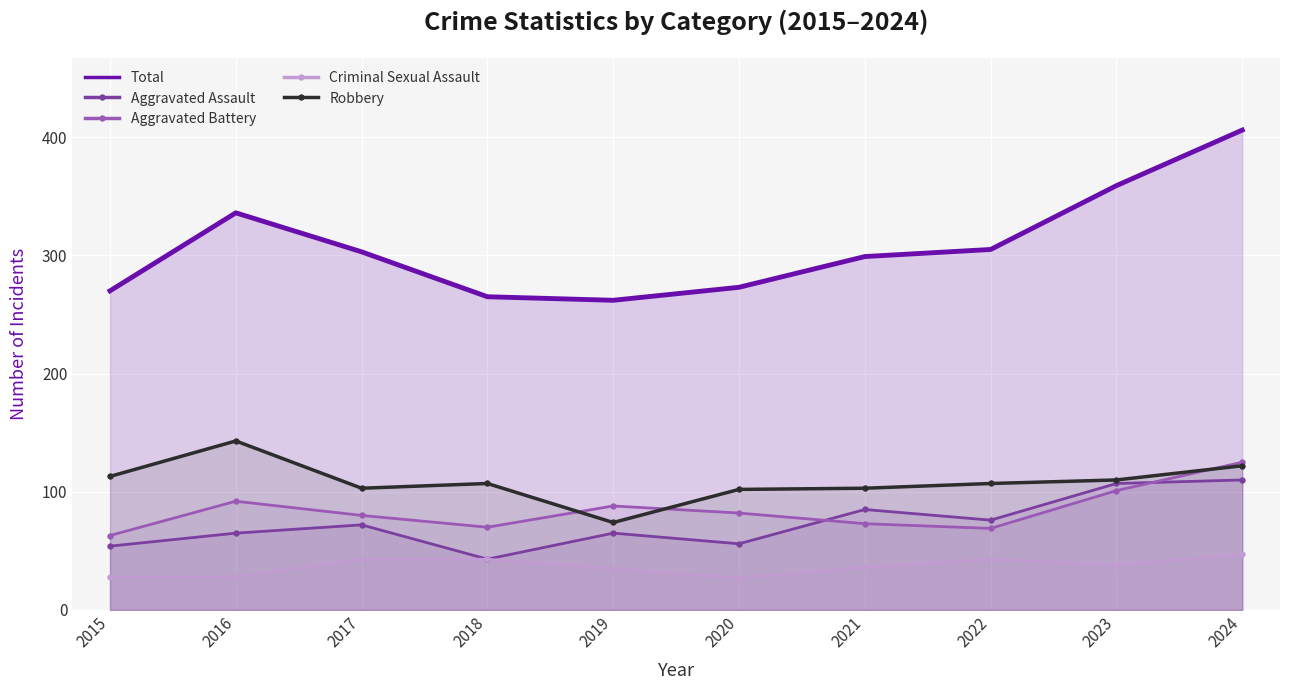

What is the sum of the Criminal Sexual Assault values at 2016 and 2019?

63